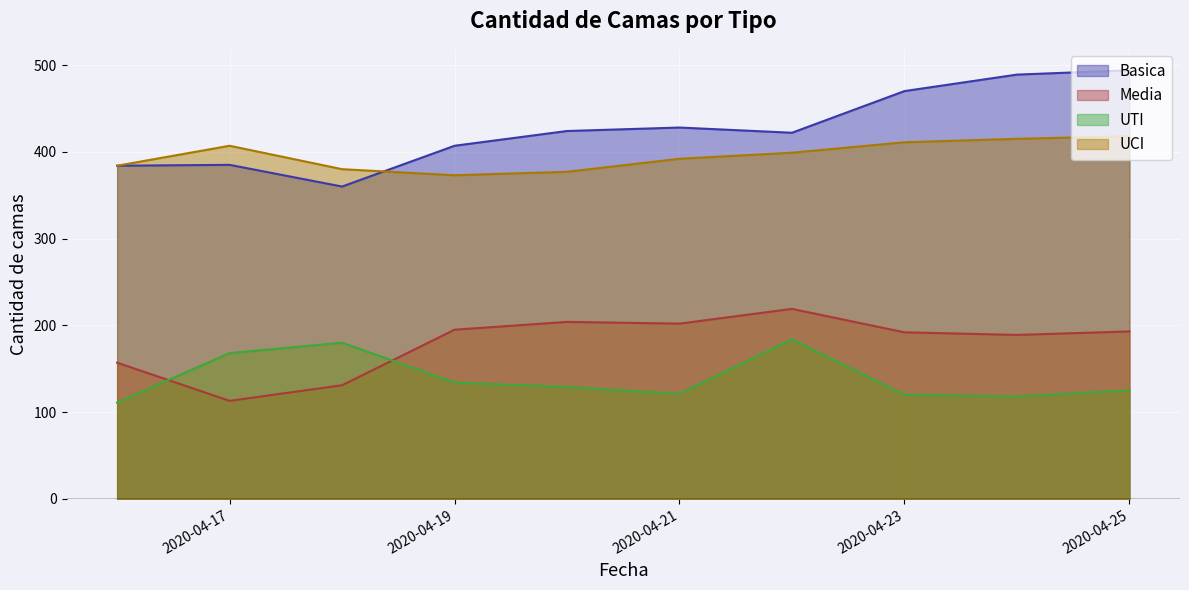

The value of Basica at 2020-04-20 is 214. True or false?

False